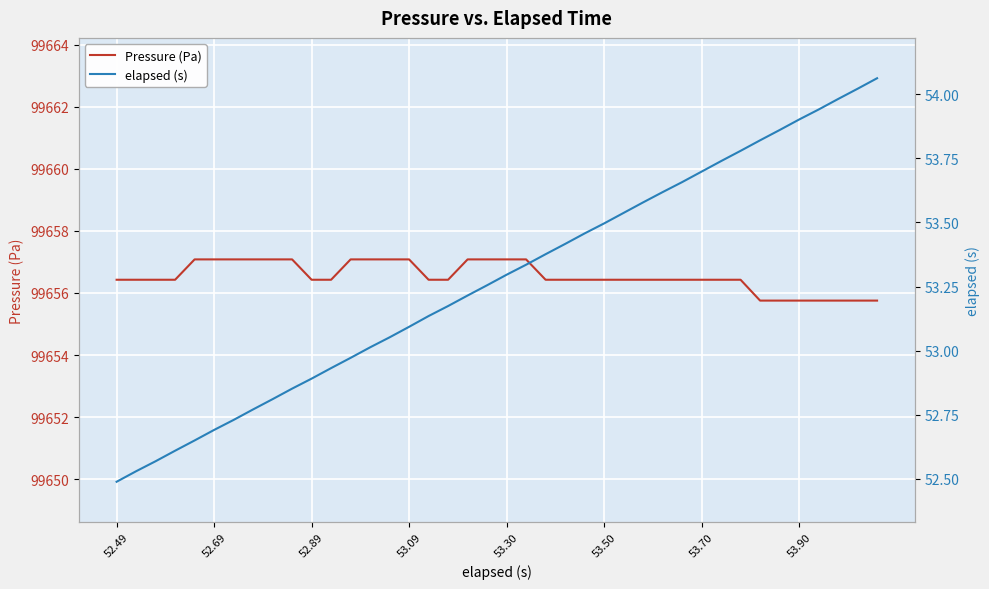

What is the sum of all elapsed (s) values?

2131.0